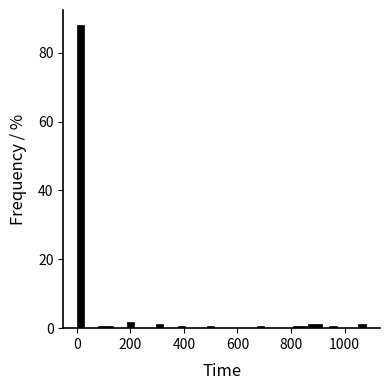

Read against the x-axis, roughly where is the centre of the tallest bar?

20